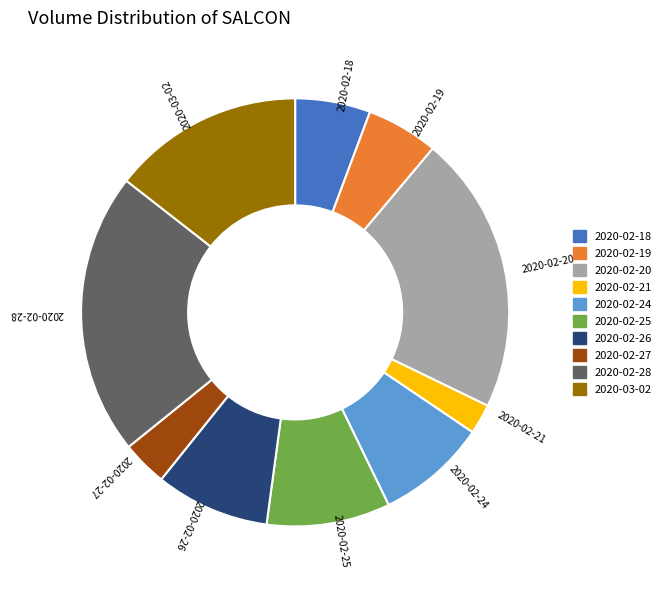

The 2020-02-28 slice represents 29% of the pie. True or false?

False